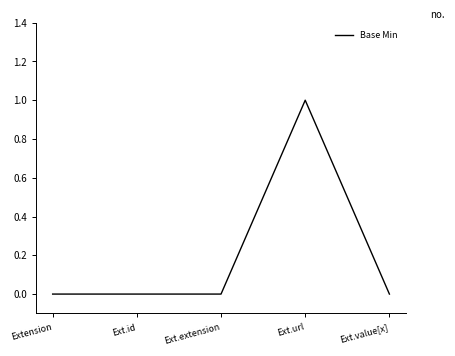

Between Ext.value[x] and Ext.url, which is larger?

Ext.url